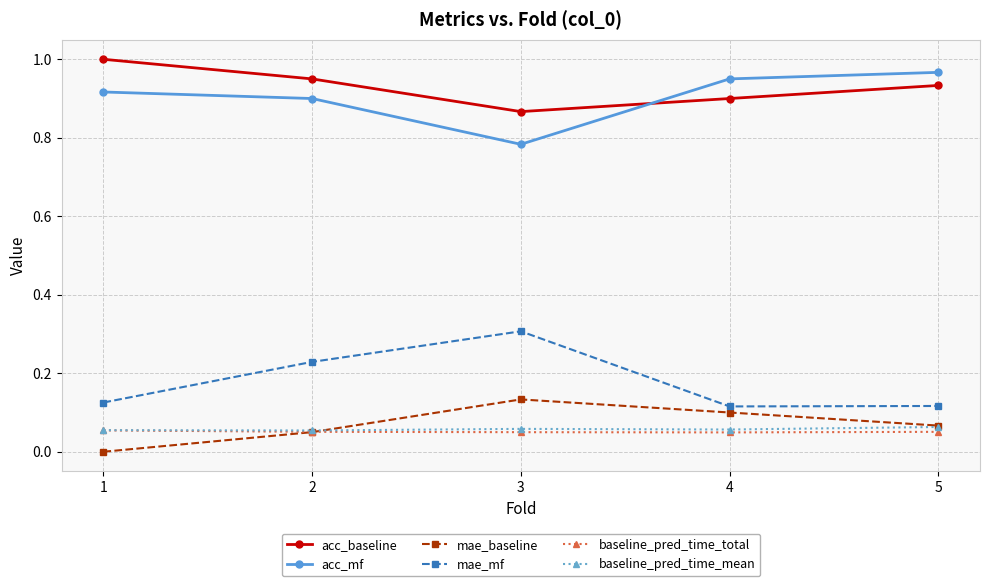

Where is the first local minimum for acc_mf?

3